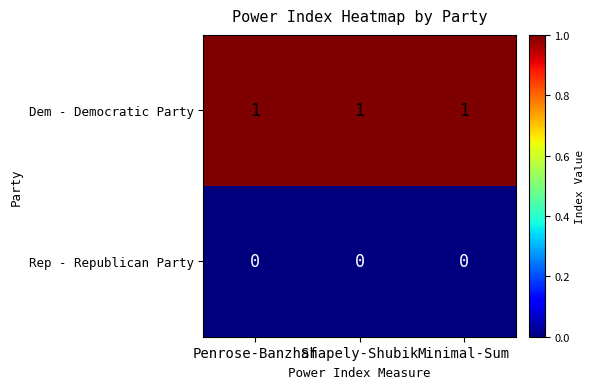

True or false: Rep - Republican Party has a value of 0 at Minimal-Sum.

True